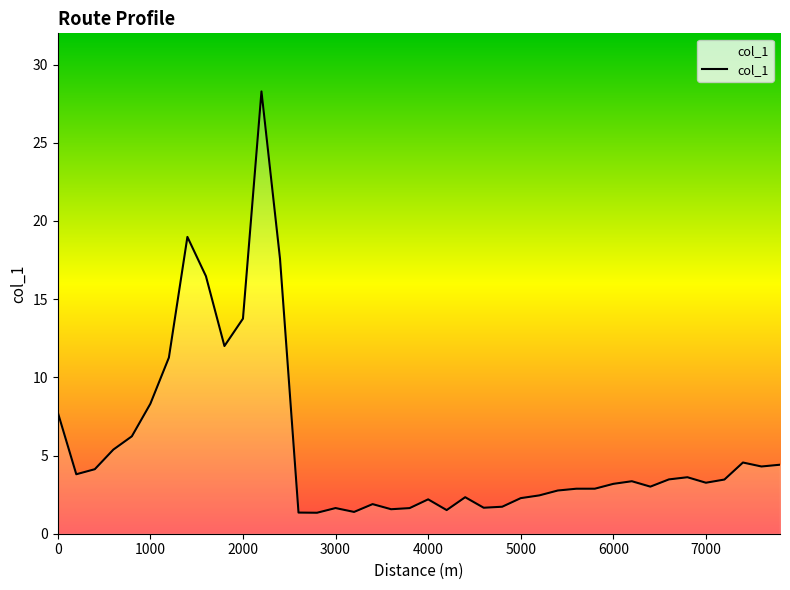

Reading right to left, transcribe all the data shown in this chart.

7800=4.4	7600=4.3	7400=4.6	7200=3.5	7000=3.3	6800=3.6	6600=3.5	6400=3.0	6200=3.4	6000=3.2	5800=2.9	5600=2.9	5400=2.8	5200=2.5	5000=2.3	4800=1.7	4600=1.7	4400=2.3	4200=1.5	4000=2.2	3800=1.6	3600=1.6	3400=1.9	3200=1.4	3000=1.6	2800=1.3	2600=1.4	2400=17.6	2200=28.3	2000=13.8	1800=12.0	1600=16.5	1400=19.0	1200=11.3	1000=8.3	800=6.2	600=5.4	400=4.1	200=3.8	0=7.8